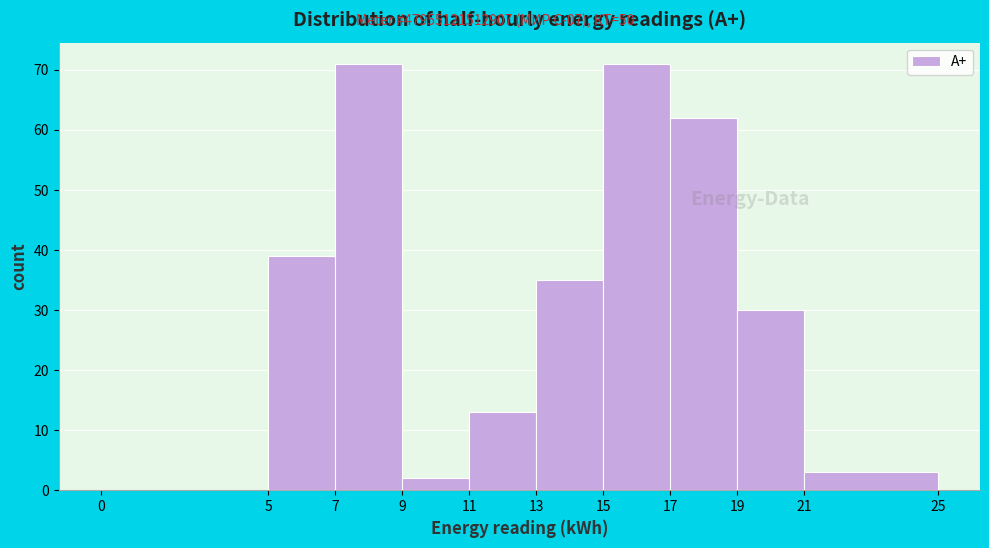

What is the height of the bar covering 21 to 25 on the x-axis? The values are not printed on the chart, so give them approximately, as read against the axis.

3